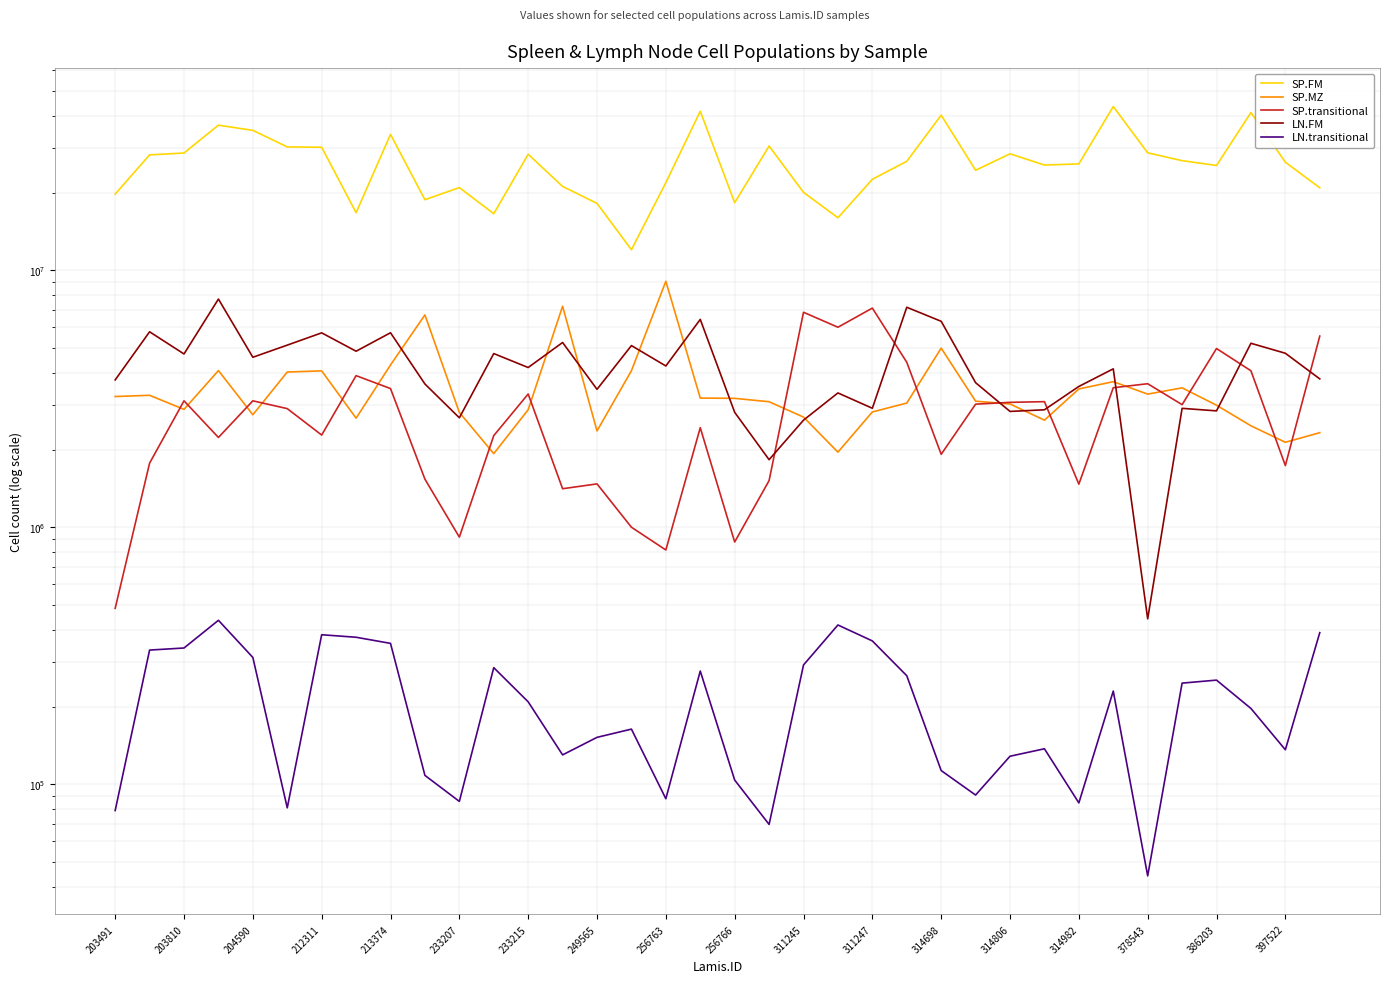

What is the minimum value shown in the chart?

44032.3